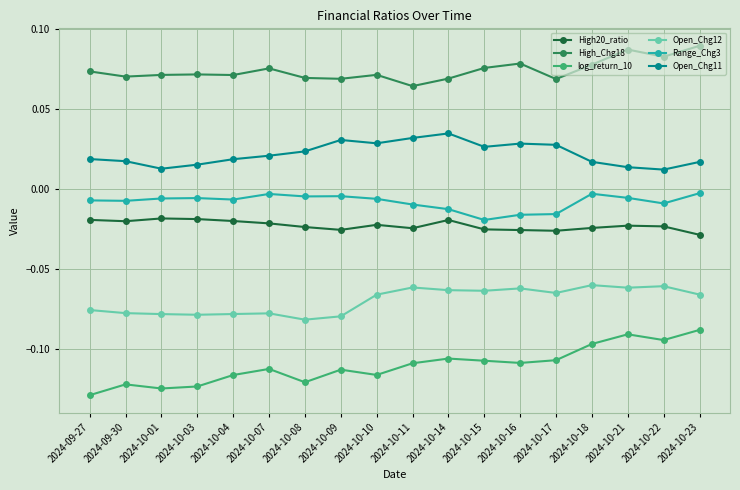

At which category does the chart reach its minimum across all series?

2024-09-27